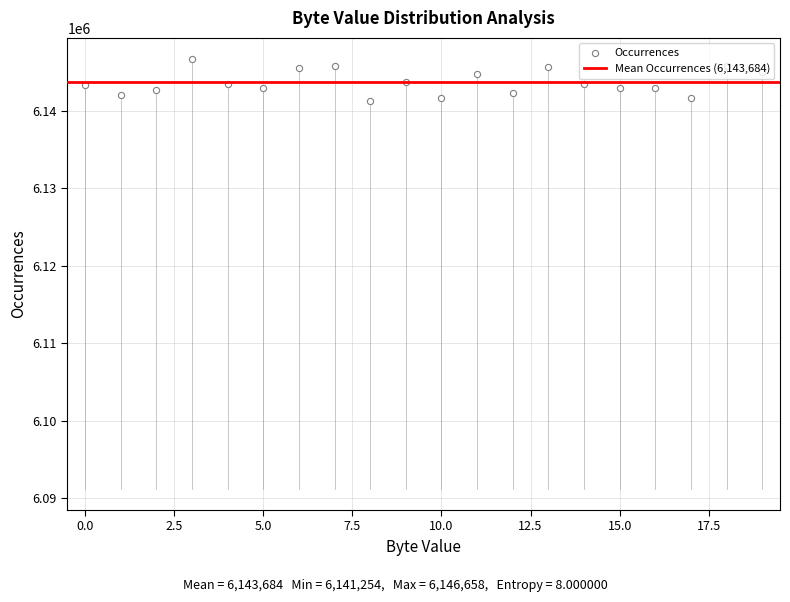

Approximately how many times larger is the value at 4 compared to 14?

1.0